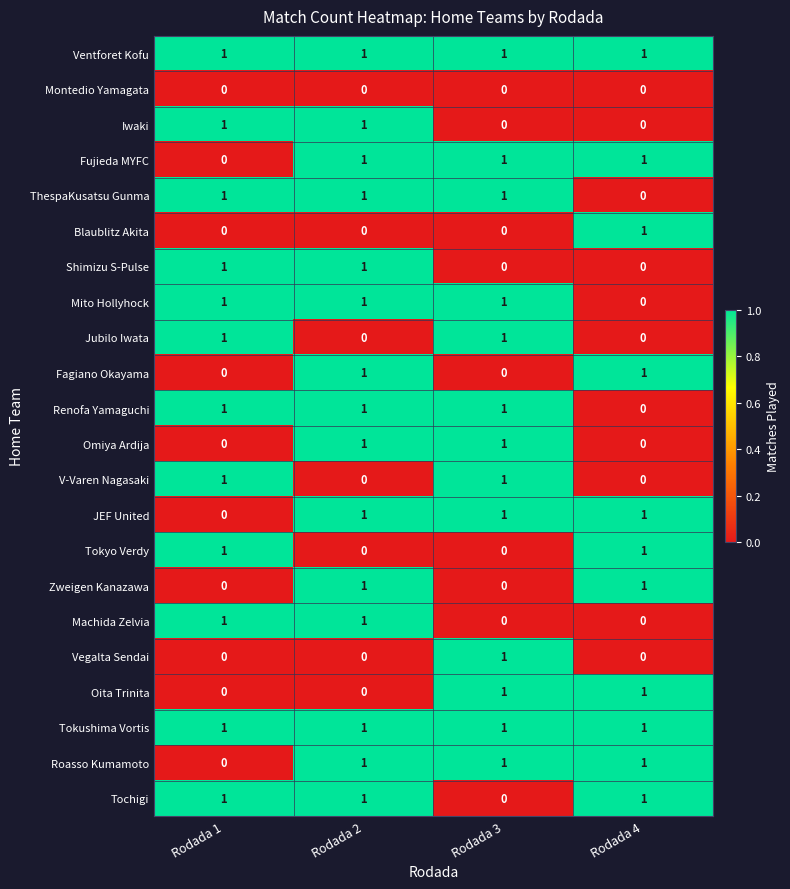

True or false: JEF United has a value of 0 at Rodada 1.

True